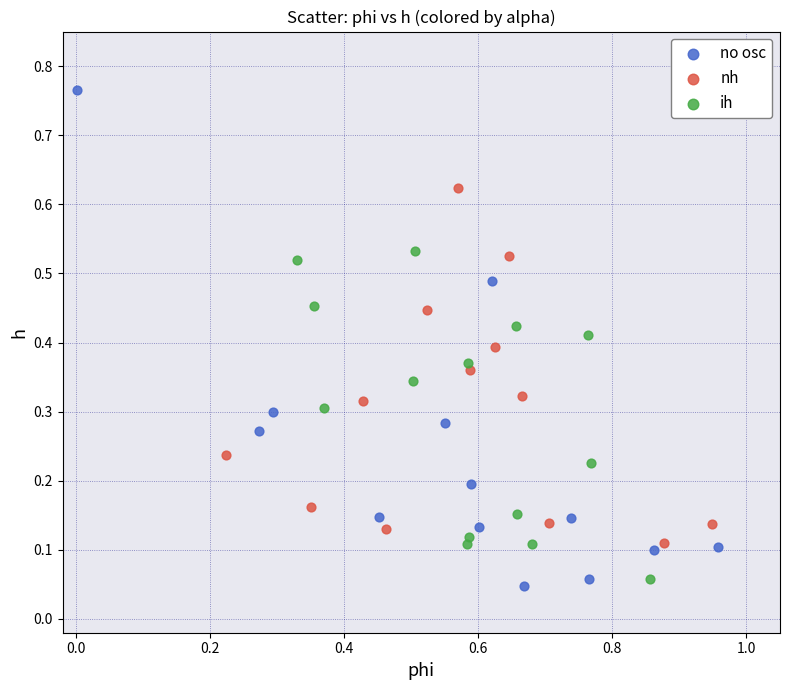

Which series contains the highest Y value?

no osc